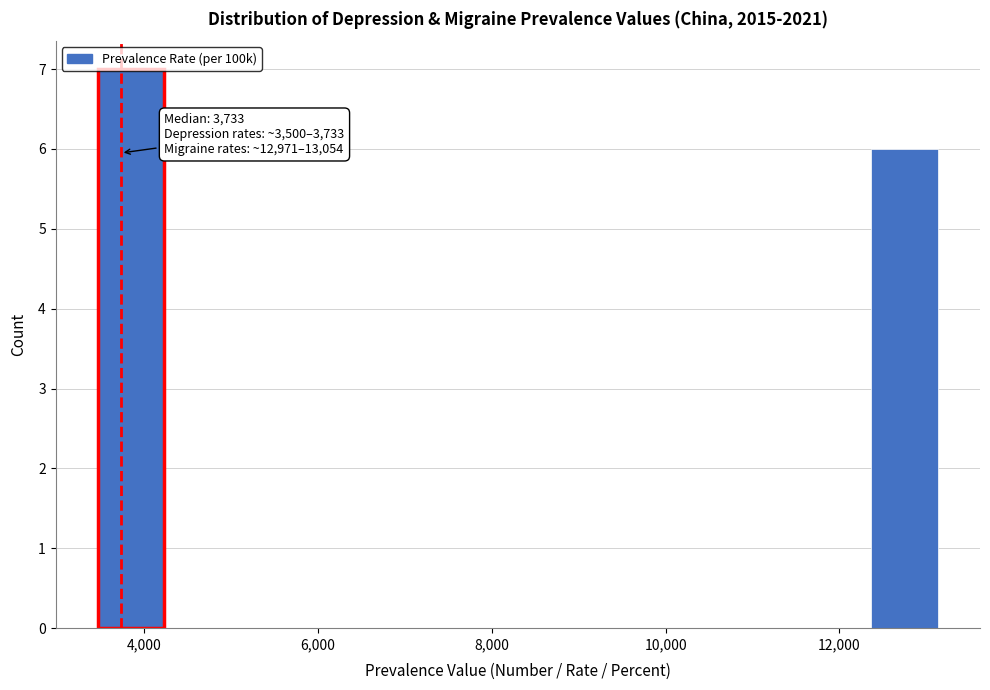

Which range on the x-axis has the tallest bar?

3400 to 4200